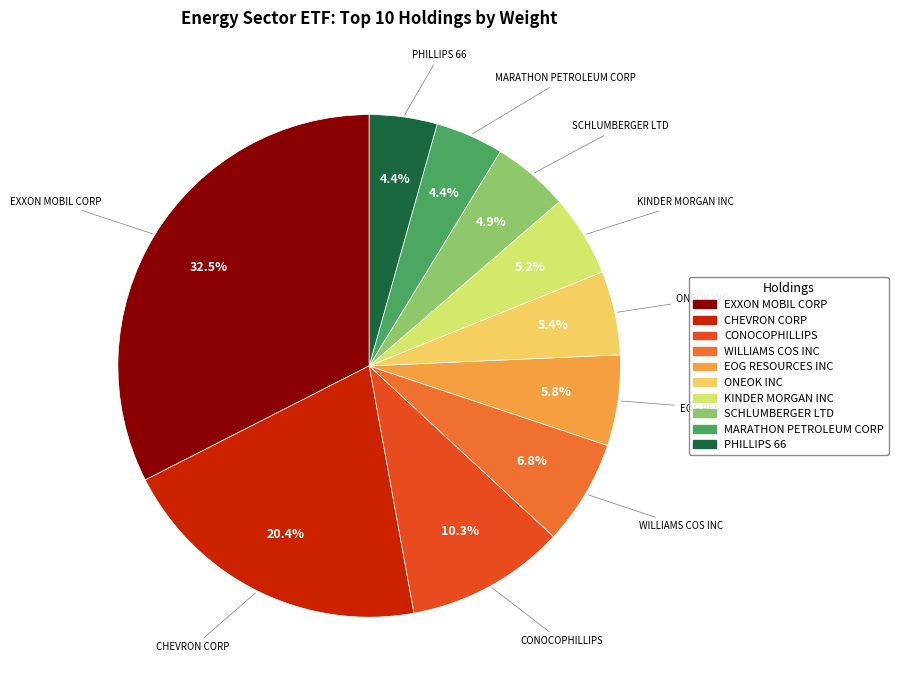

What is the ratio of the value at EOG RESOURCES INC to the value at WILLIAMS COS INC?

0.9